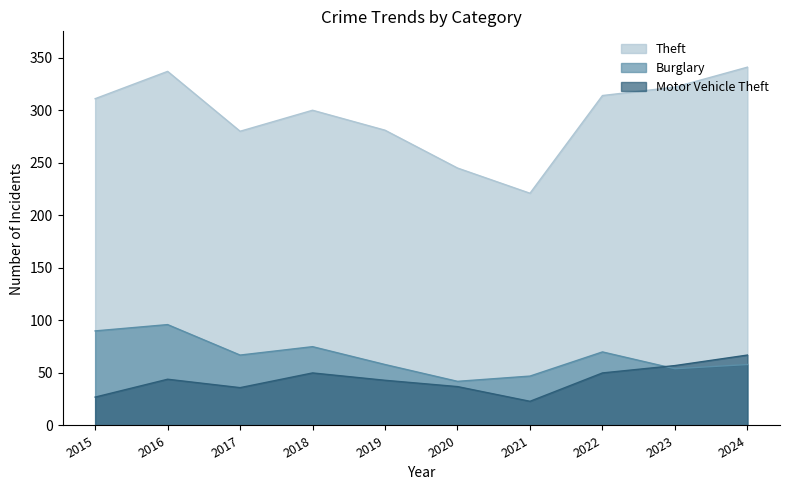

True or false: Motor Vehicle Theft has a value of 86 at 2018.

False